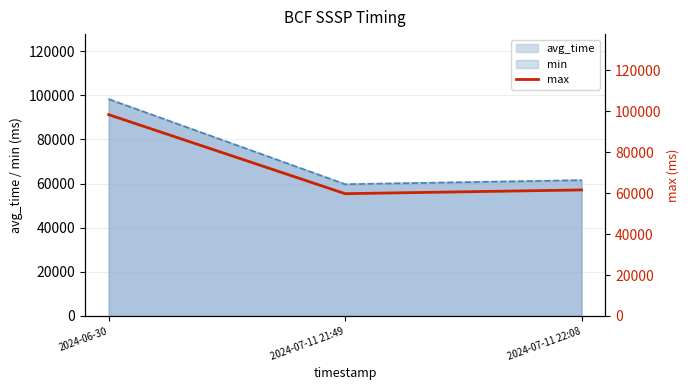

What is the approximate value at 2024-06-30, to the nearest 50?

98250